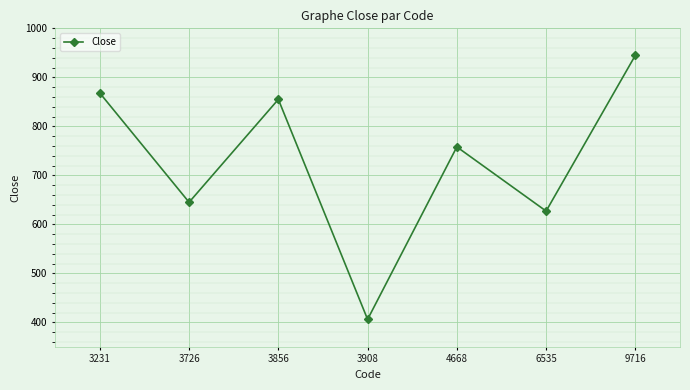

How many values are below 758?

3